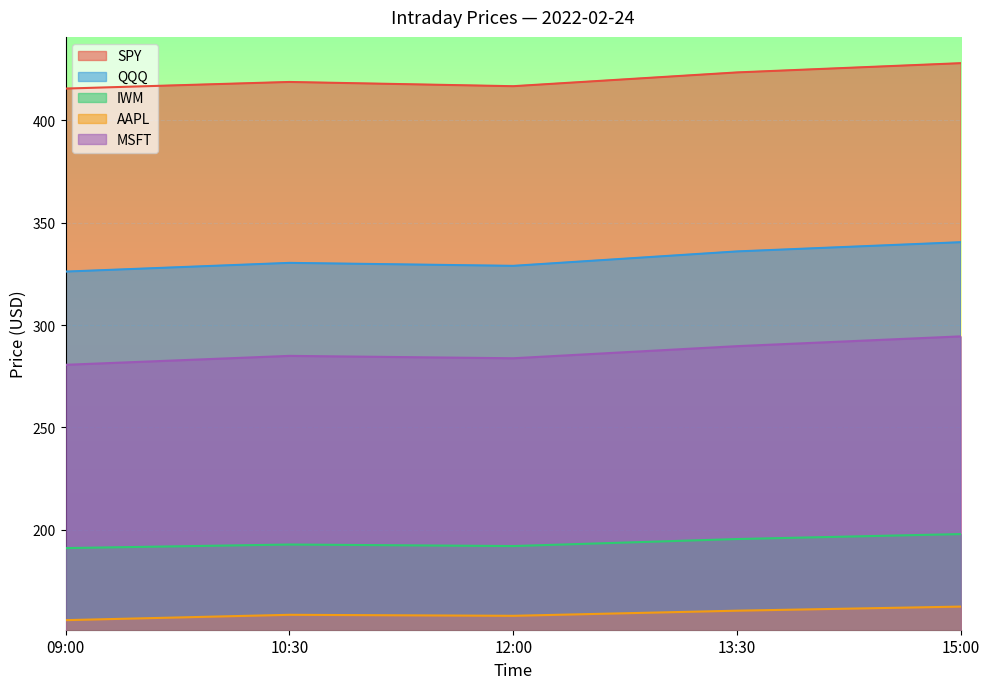

Reading left to right, what are all the values shown in this chart?

SPY: 415.5	418.7	416.6	423.4	427.9
QQQ: 326.1	330.4	328.9	335.9	340.4
IWM: 191.1	192.8	192.1	195.5	197.9
AAPL: 155.9	158.5	158.0	160.5	162.5
MSFT: 280.6	284.9	283.8	289.7	294.5